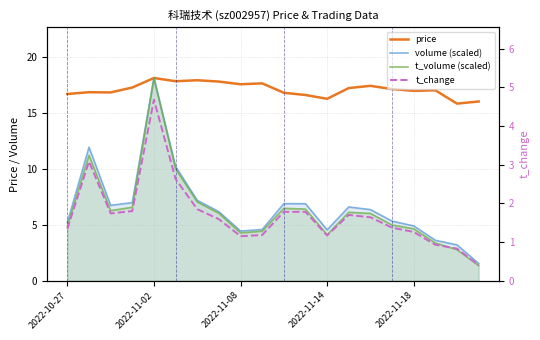

The t_volume (scaled) series shows 10.8 at 6. True or false?

False